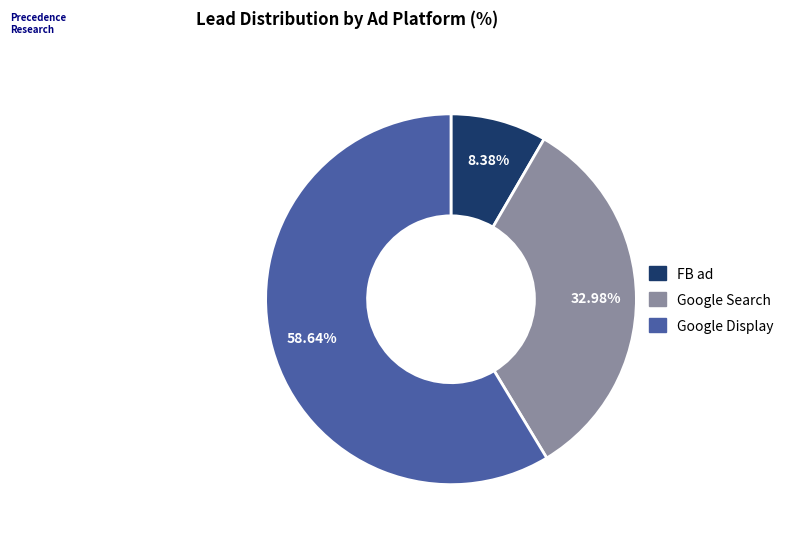

Rank the categories by value from highest to lowest.

Google Display, Google Search, FB ad